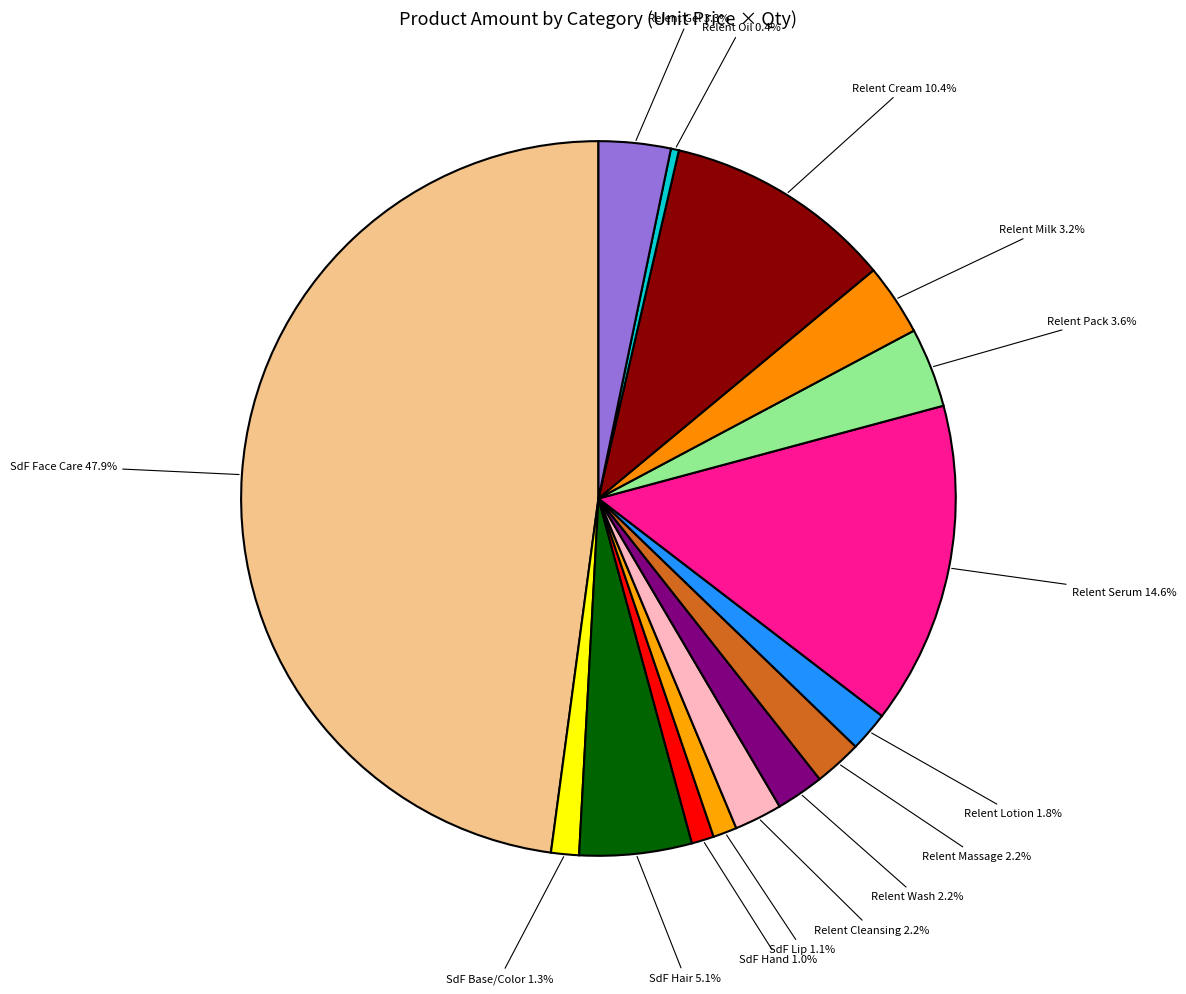

What percentage do Relent Oil 0.4% and Relent Lotion 1.8% together represent?

2.2%